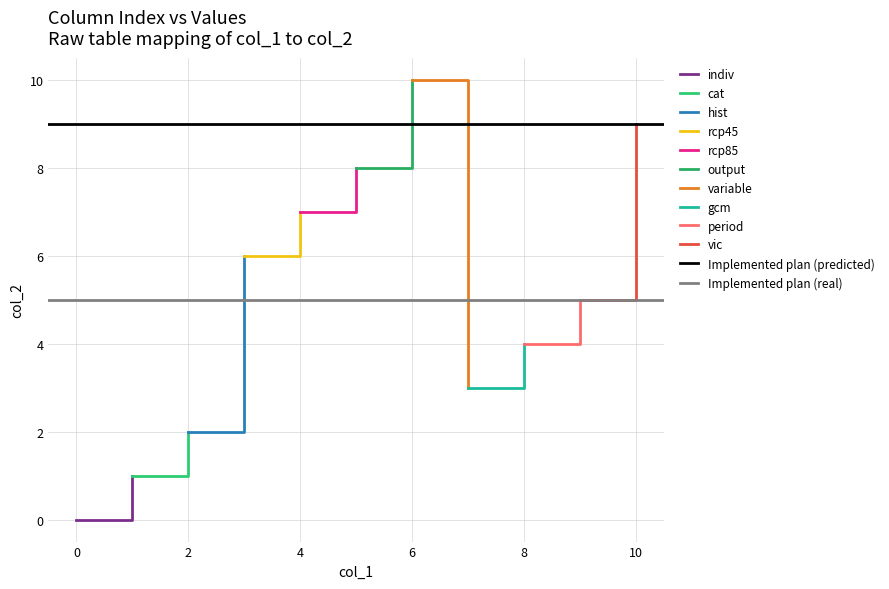

What is the highest value of the col_2 series?

10